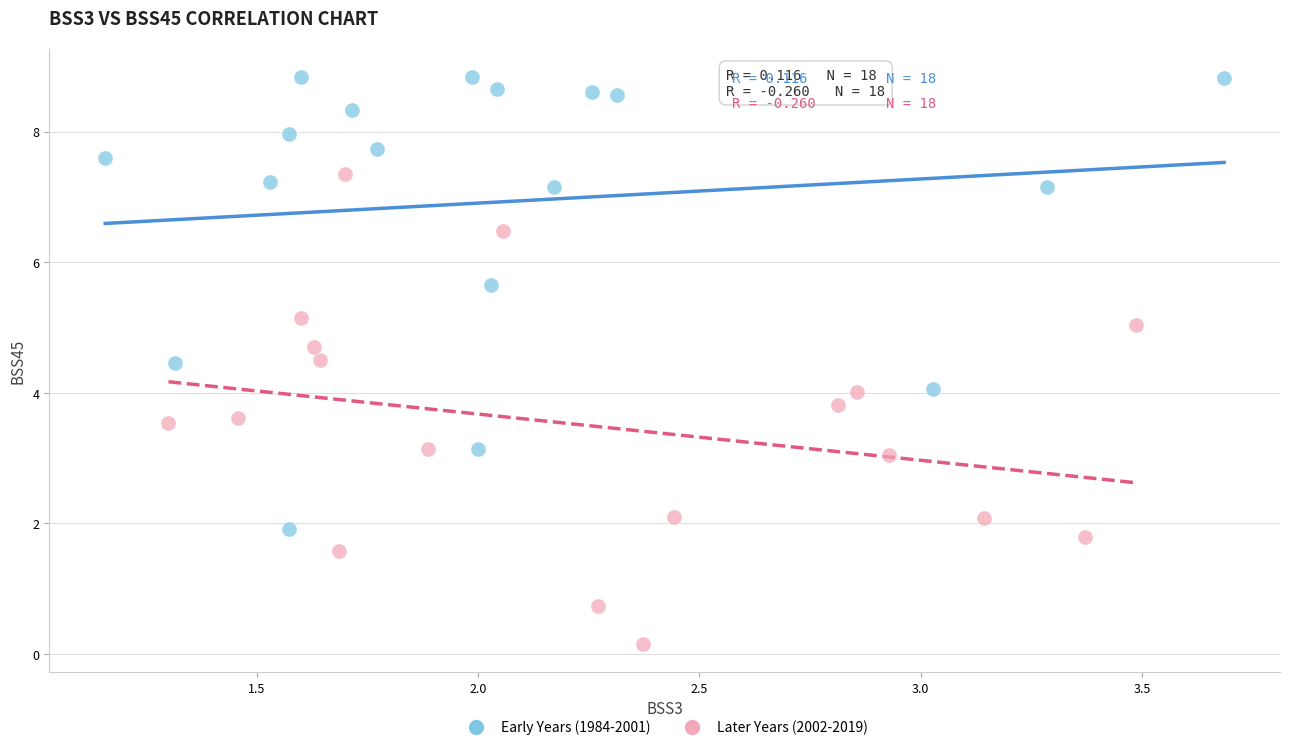

Which series contains the highest Y value?

Early Years (1984-2001)